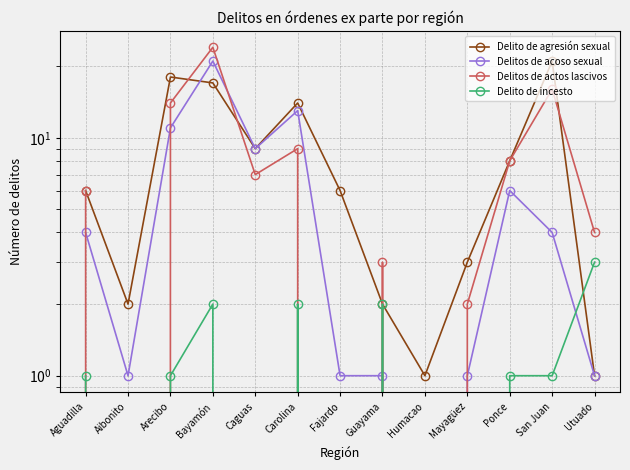

Which category has the lowest value in the Delito de agresión sexual series?

Humacao